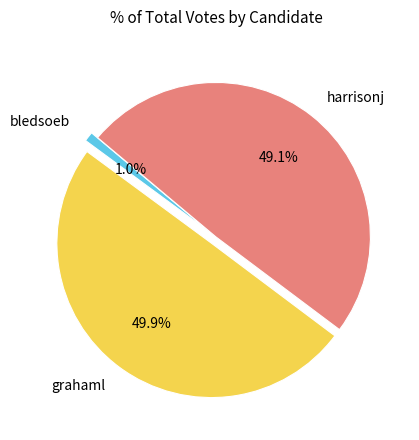

How many segments does this pie chart have?

3